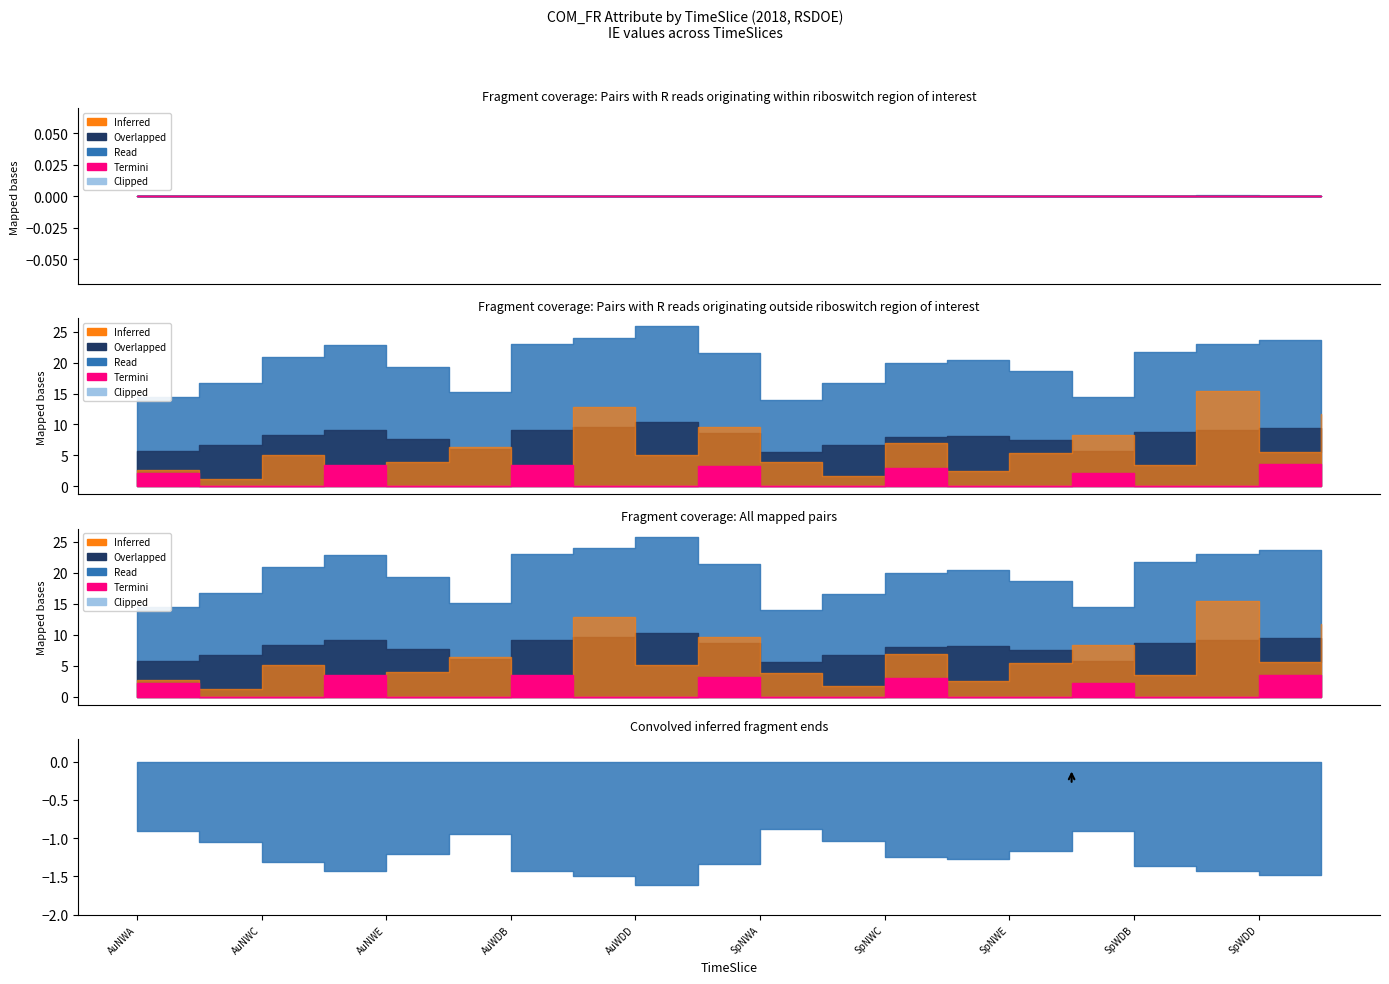

What position from the left is SpWDB?

17